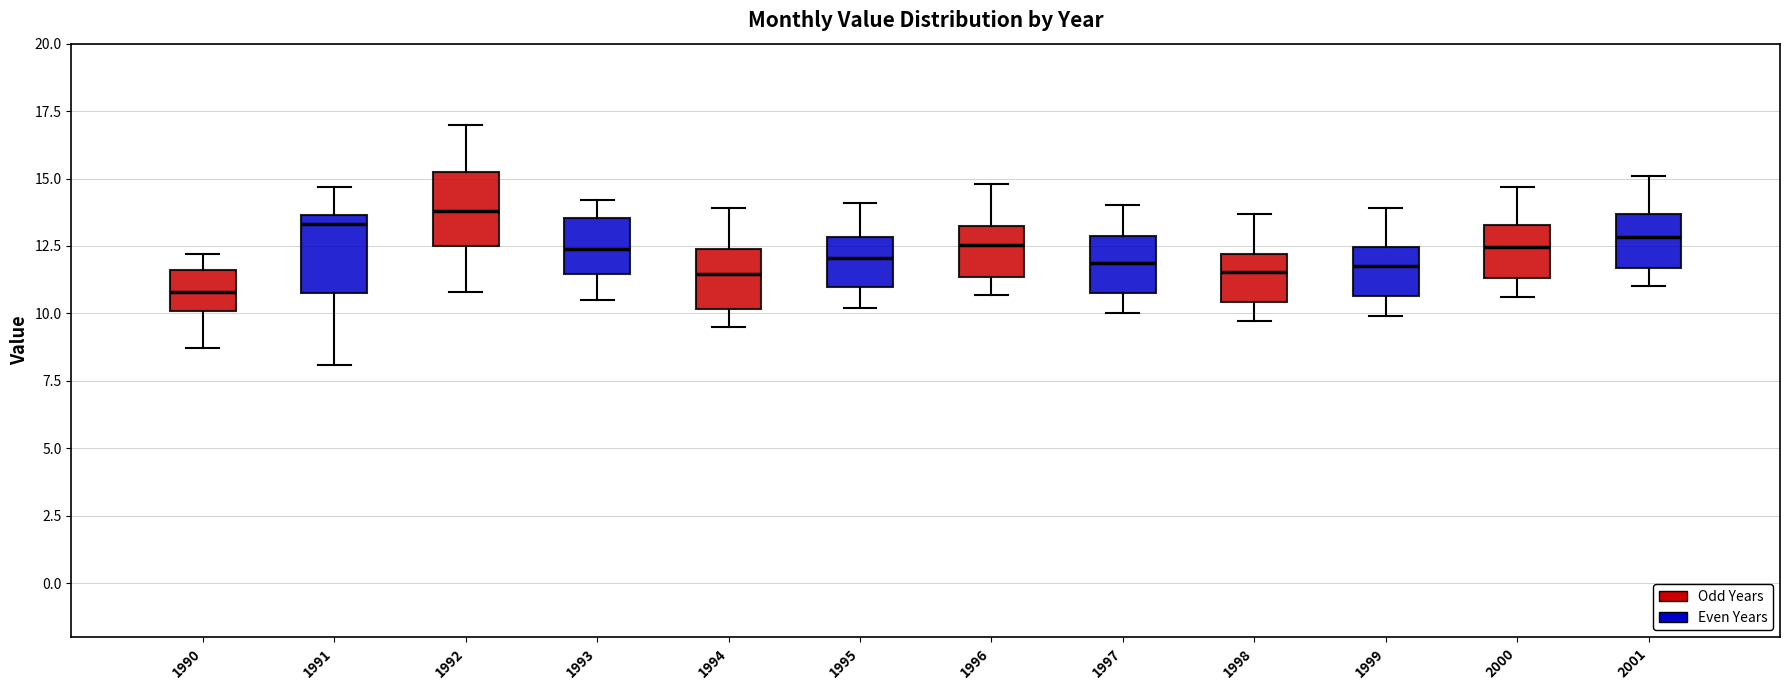

Reading left to right, transcribe this box plot: for each box, give where its median line is, the range the box spans, and where its two whiskers end, as read against the y-axis. The values are not printed on the chart, so give them approximately, as read against the axis.

1990: median 11.0, box 10.0 to 11.5, whiskers 8.5 to 12.0
1991: median 13.5 (just below the box's upper edge), box 11.0 to 13.5, whiskers 8.0 to 14.5
1992: median 14.0, box 12.5 to 15.0, whiskers 11.0 to 17.0
1993: median 12.5, box 11.5 to 13.5, whiskers 10.5 to 14.0
1994: median 11.5, box 10.0 to 12.5, whiskers 9.5 to 14.0
1995: median 12.0, box 11.0 to 13.0, whiskers 10.0 to 14.0
1996: median 12.5, box 11.5 to 13.0, whiskers 10.5 to 15.0
1997: median 12.0, box 11.0 to 13.0, whiskers 10.0 to 14.0
1998: median 11.5, box 10.5 to 12.0, whiskers 9.5 to 13.5
1999: median 12.0, box 10.5 to 12.5, whiskers 10.0 to 14.0
2000: median 12.5, box 11.5 to 13.5, whiskers 10.5 to 14.5
2001: median 13.0, box 11.5 to 13.5, whiskers 11.0 to 15.0